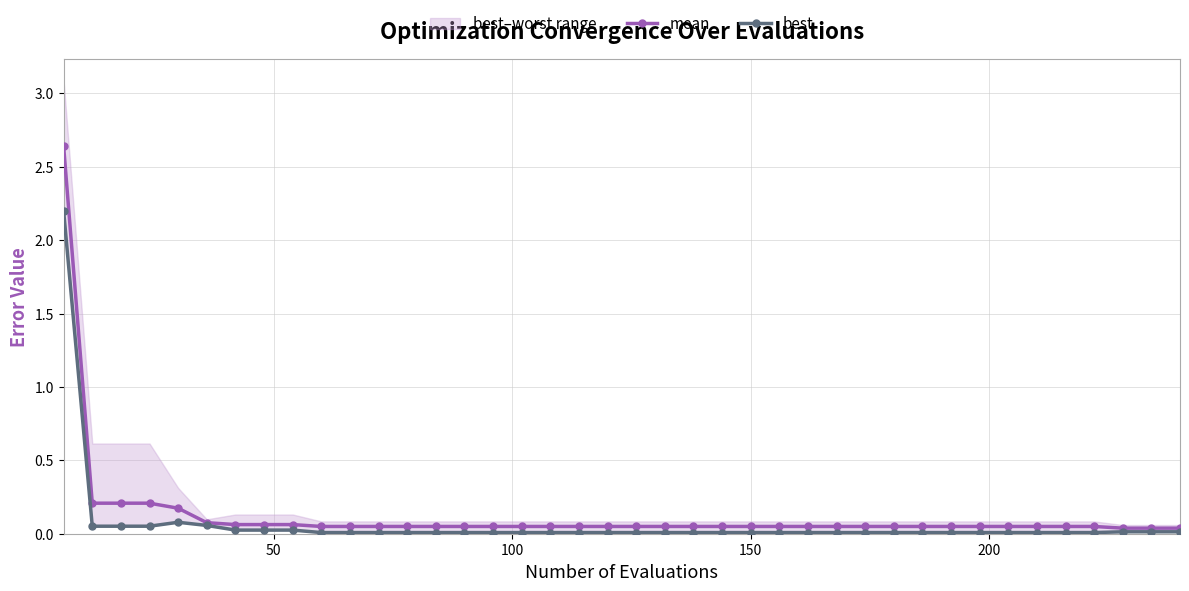

Is the value of mean at 200 greater than the value of best at 12?

Yes